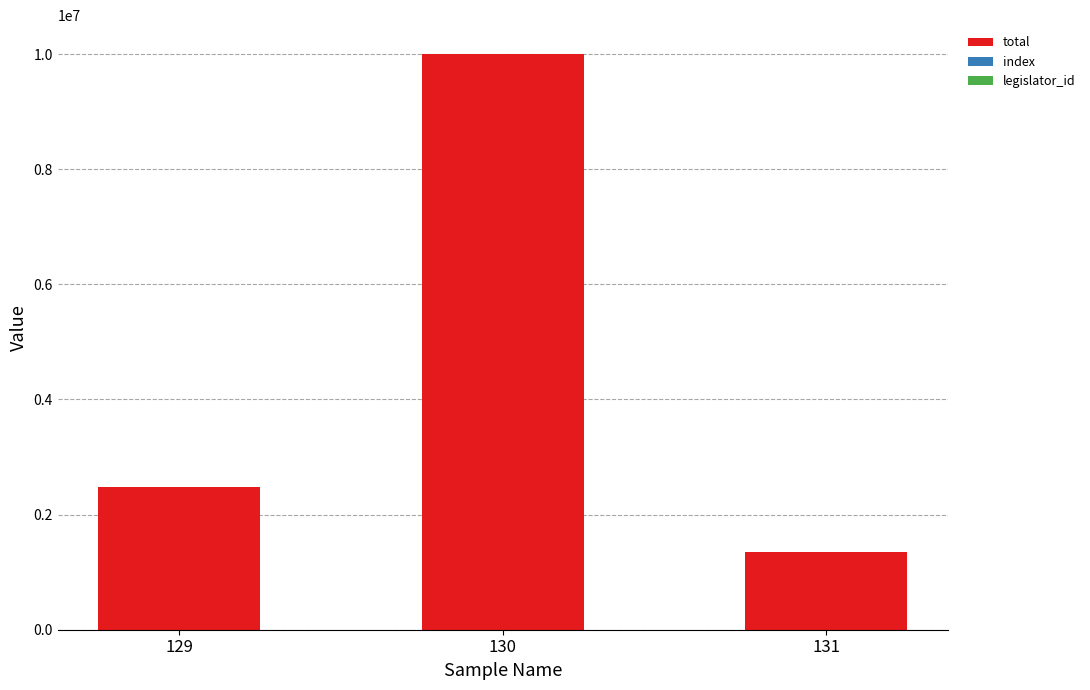

The value of total at 130 is 13662956. True or false?

False